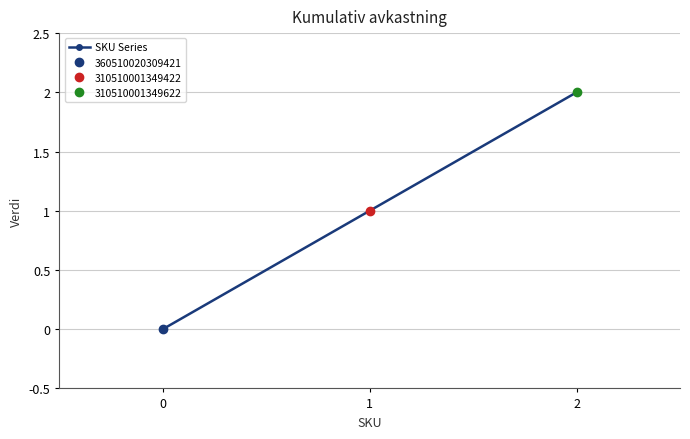

Is it true that the value at 1 is 1?

True